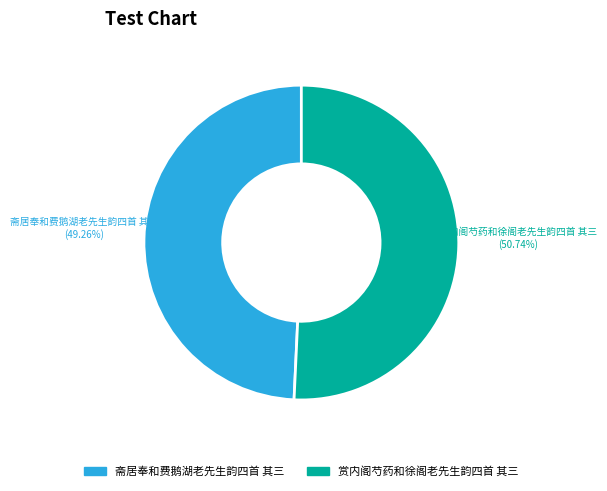

Which slice is the largest?

赏内阁芍药和徐阁老先生韵四首 其三